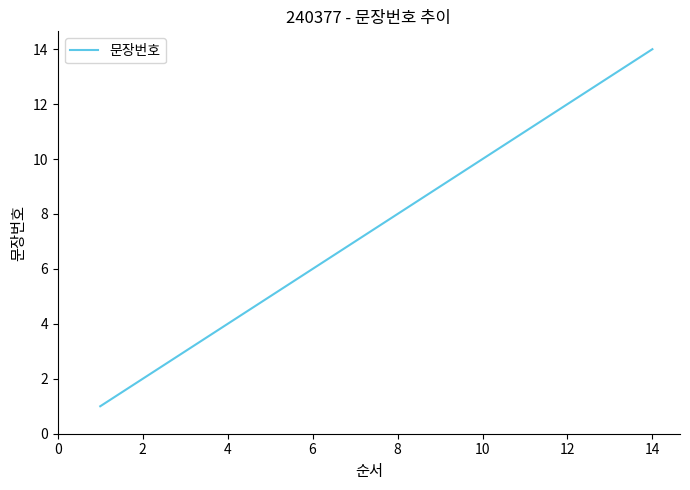

What is the maximum value shown in the chart?

14